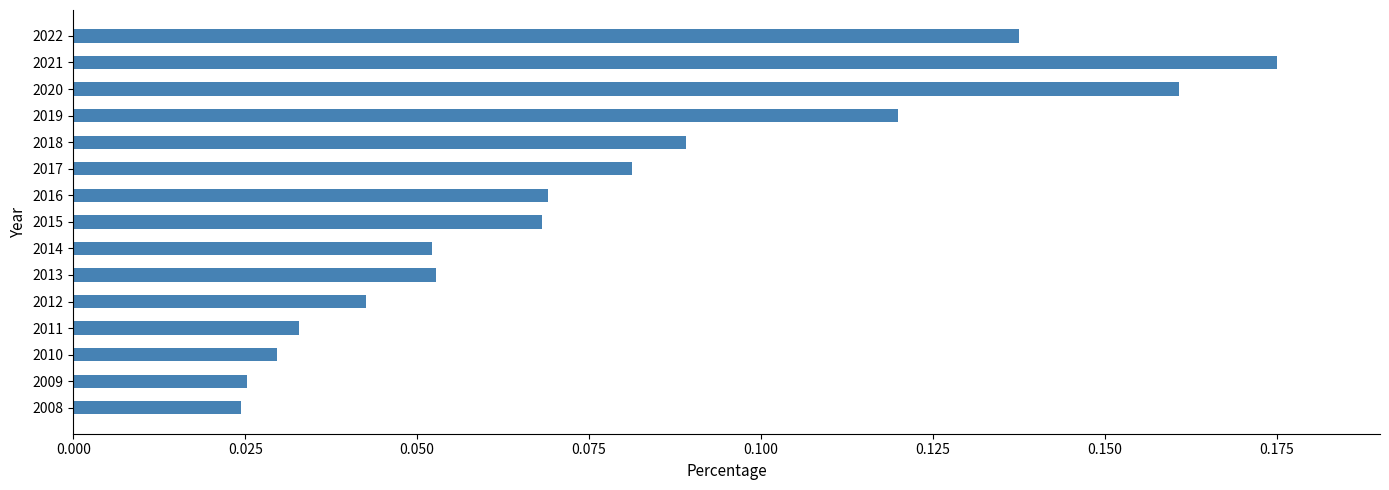

Which label corresponds to the largest value in the chart?

2021